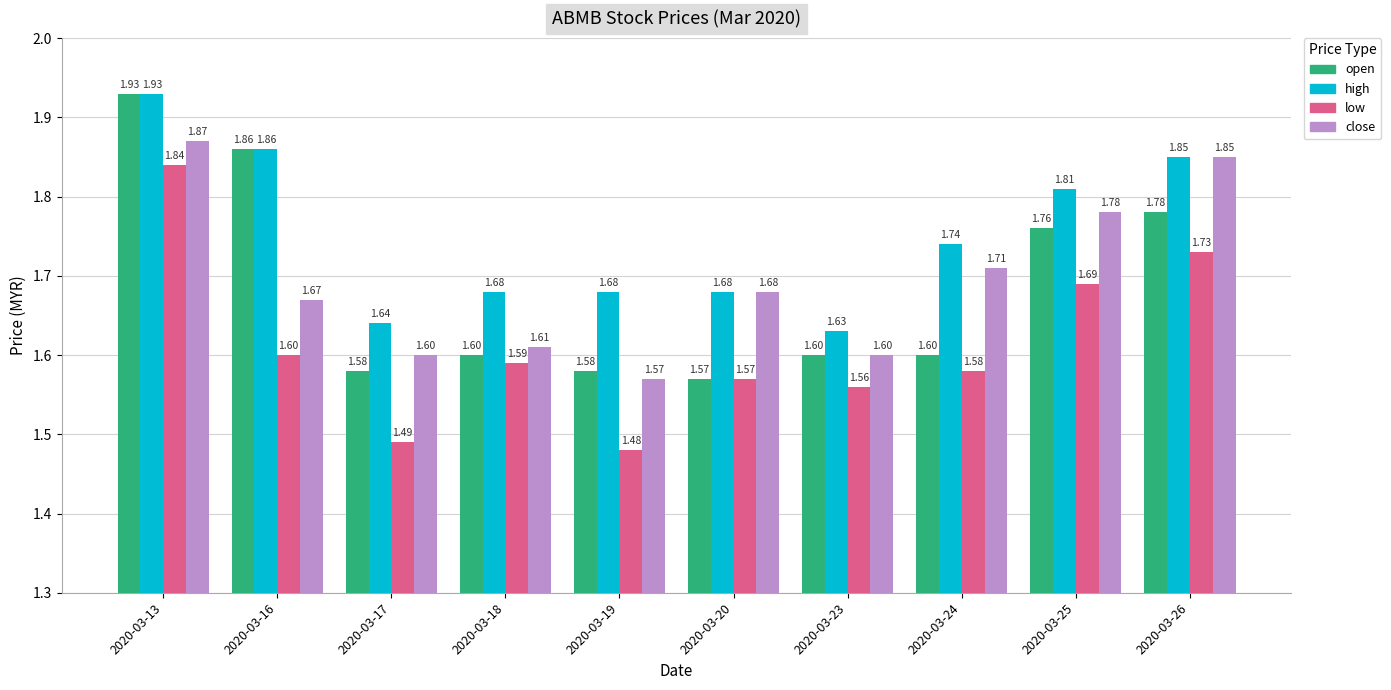

Between 2020-03-18 and 2020-03-24, which series saw the biggest shift?

close